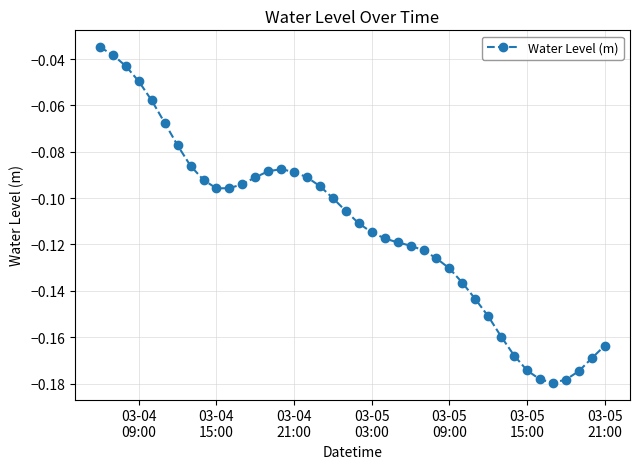

What is the sum of all values?

-4.5